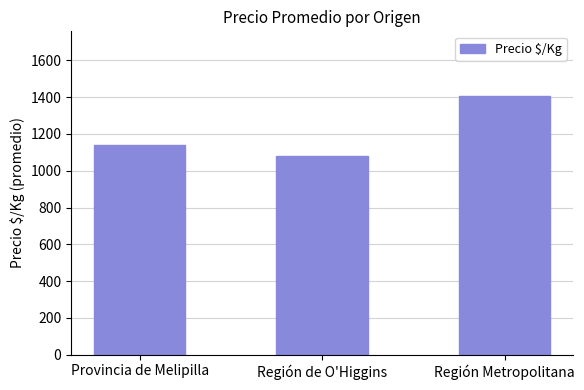

Reading left to right, what are all the values shown in this chart?

Provincia de Melipilla=1139	Región de O'Higgins=1081	Región Metropolitana=1406